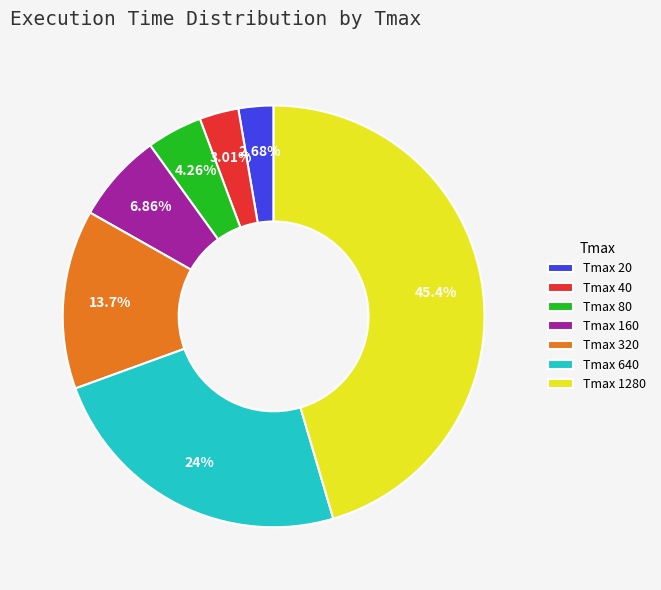

How many segments does this pie chart have?

7